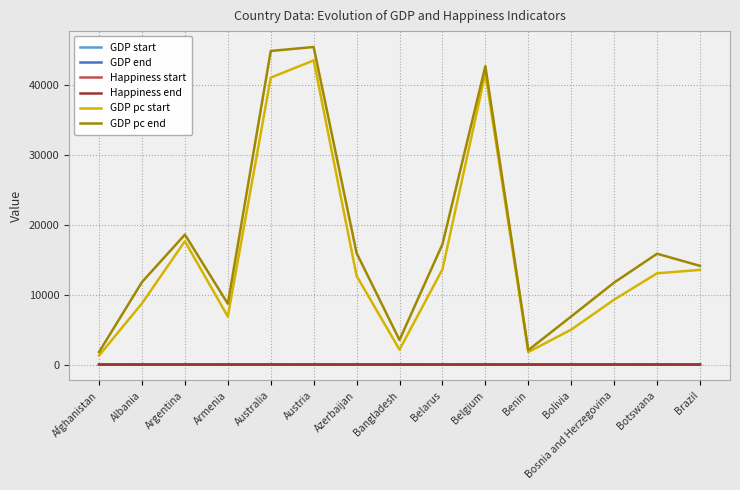

Where is GDP pc end nearest to the value 23590?

Argentina